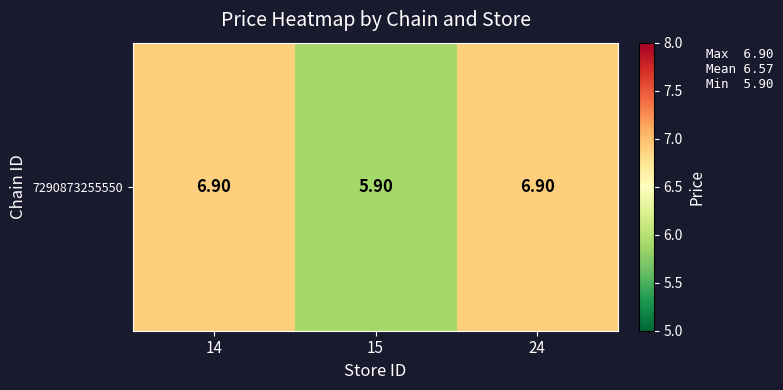

What is the difference between the maximum and minimum values?

1.0